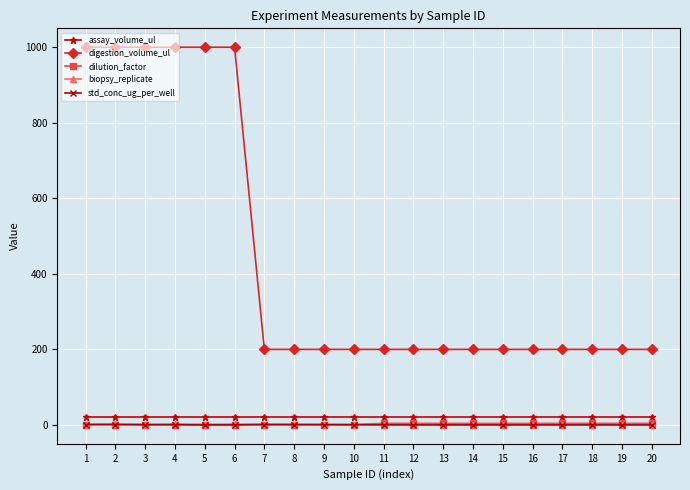

How many data points does each series have?

20